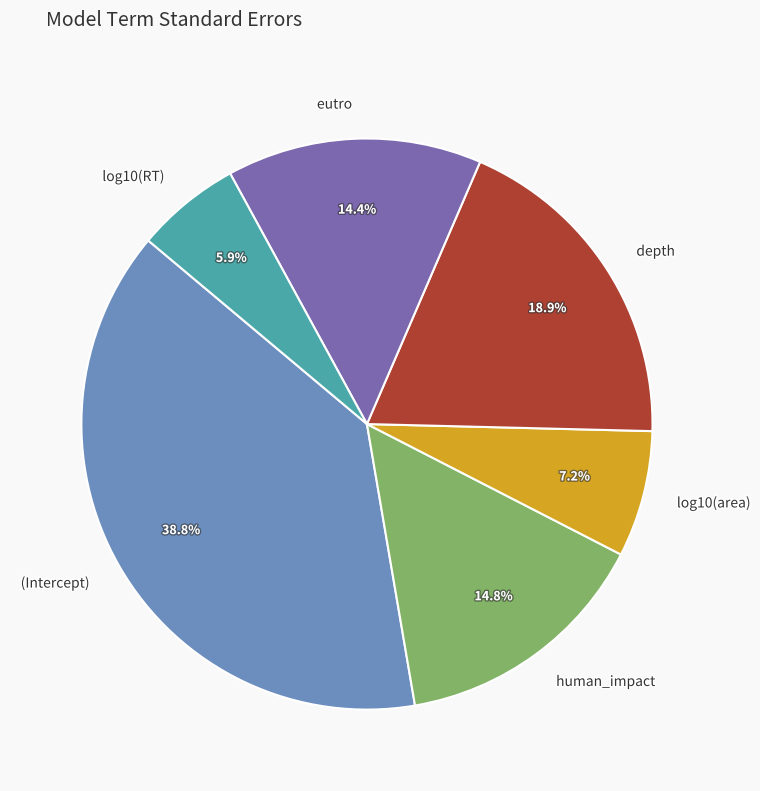

Which has a higher value, depth or (Intercept)?

(Intercept)